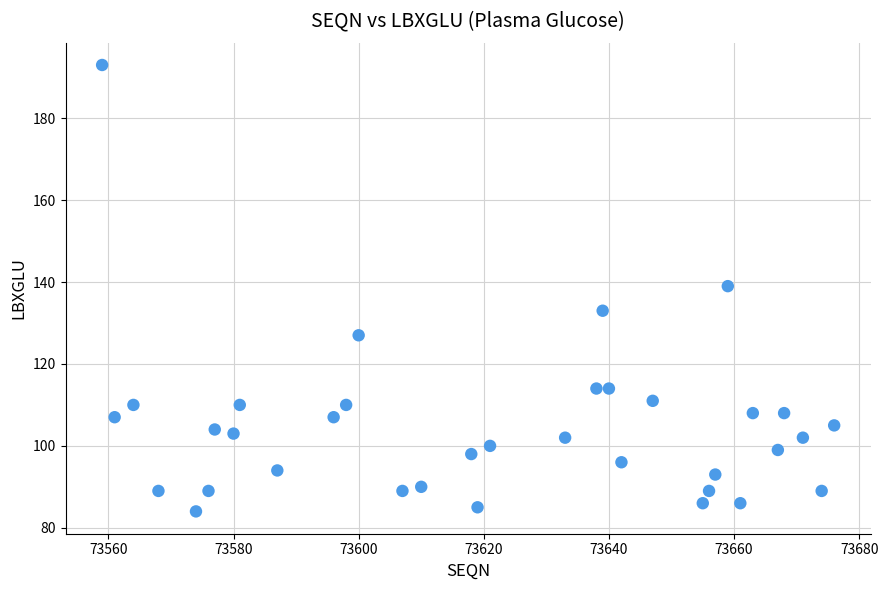

What is the range of X values (max minus min)?

117